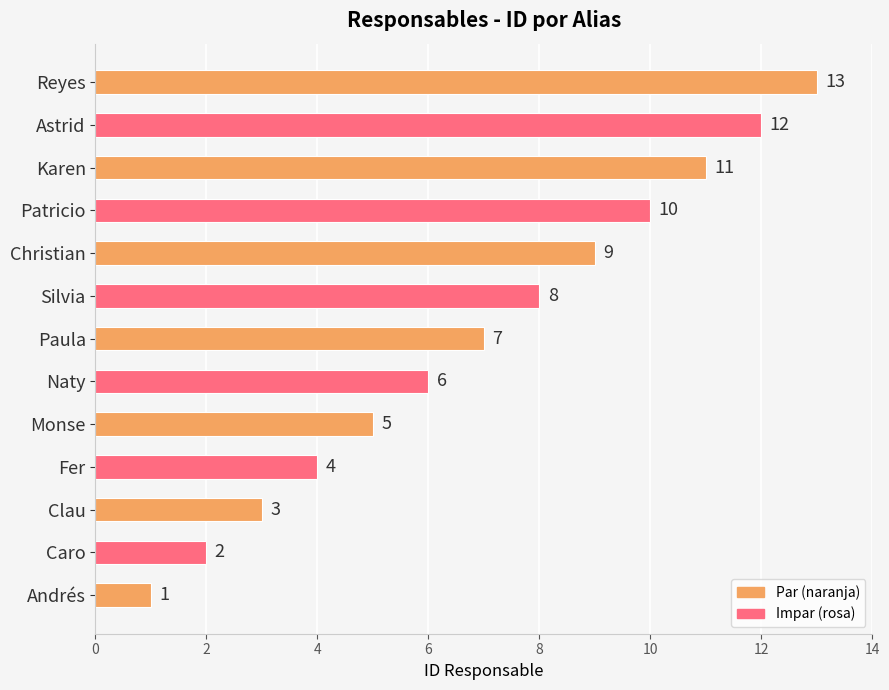

List the labels in order of value, largest first.

Reyes, Astrid, Karen, Patricio, Christian, Silvia, Paula, Naty, Monse, Fer, Clau, Caro, Andrés